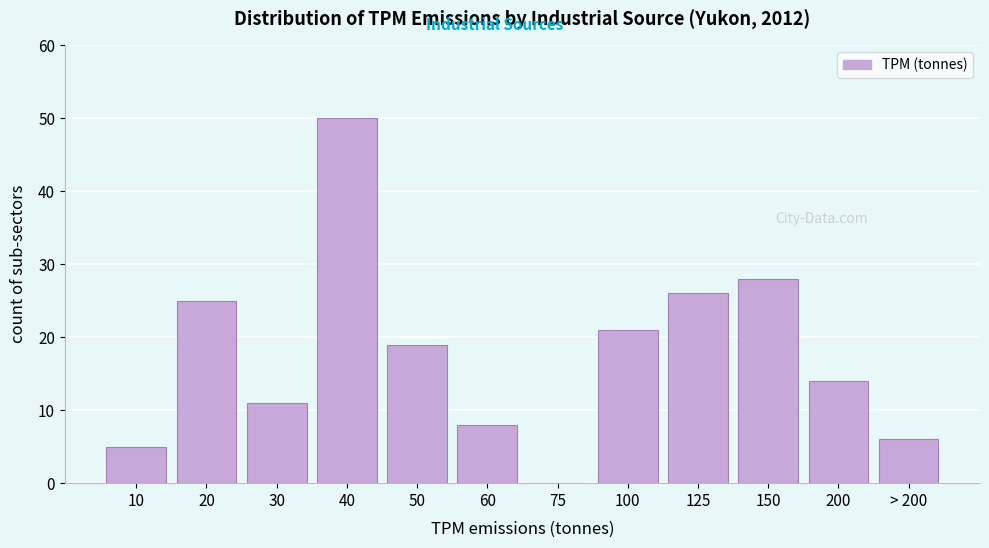

Reading left to right, what are all the values shown in this chart?

10=5	20=25	30=11	40=50	50=19	60=8	75=0	100=21	125=26	150=28	200=14	> 200=6